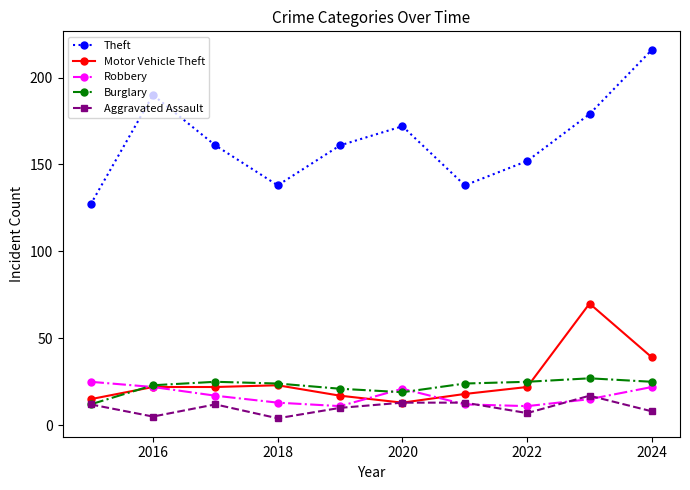

True or false: Motor Vehicle Theft and Burglary cross at least once.

True